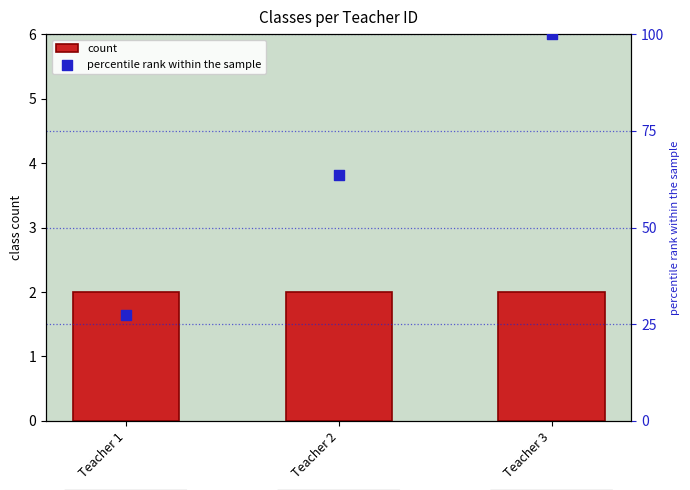

Which series contains the highest Y value?

percentile rank within the sample